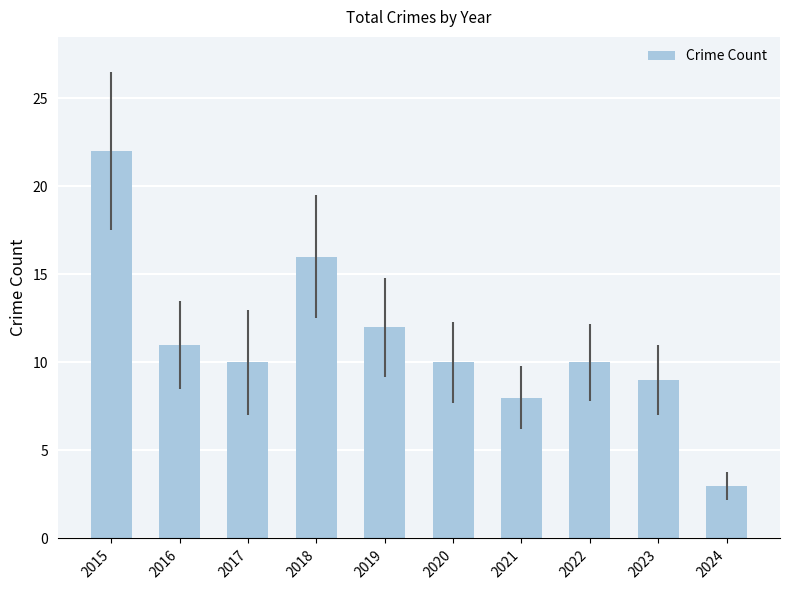

What is the difference between the values at 2021 and 2022?

2